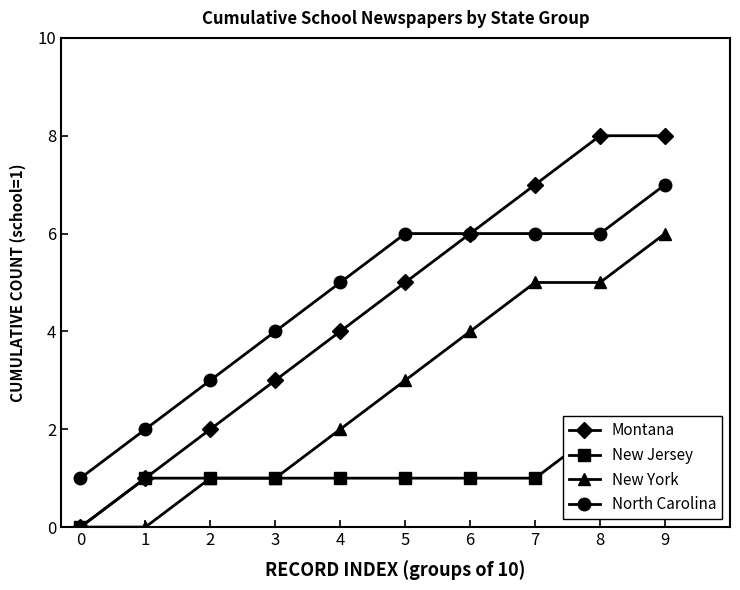

How many data points in New York are less than 3?

5